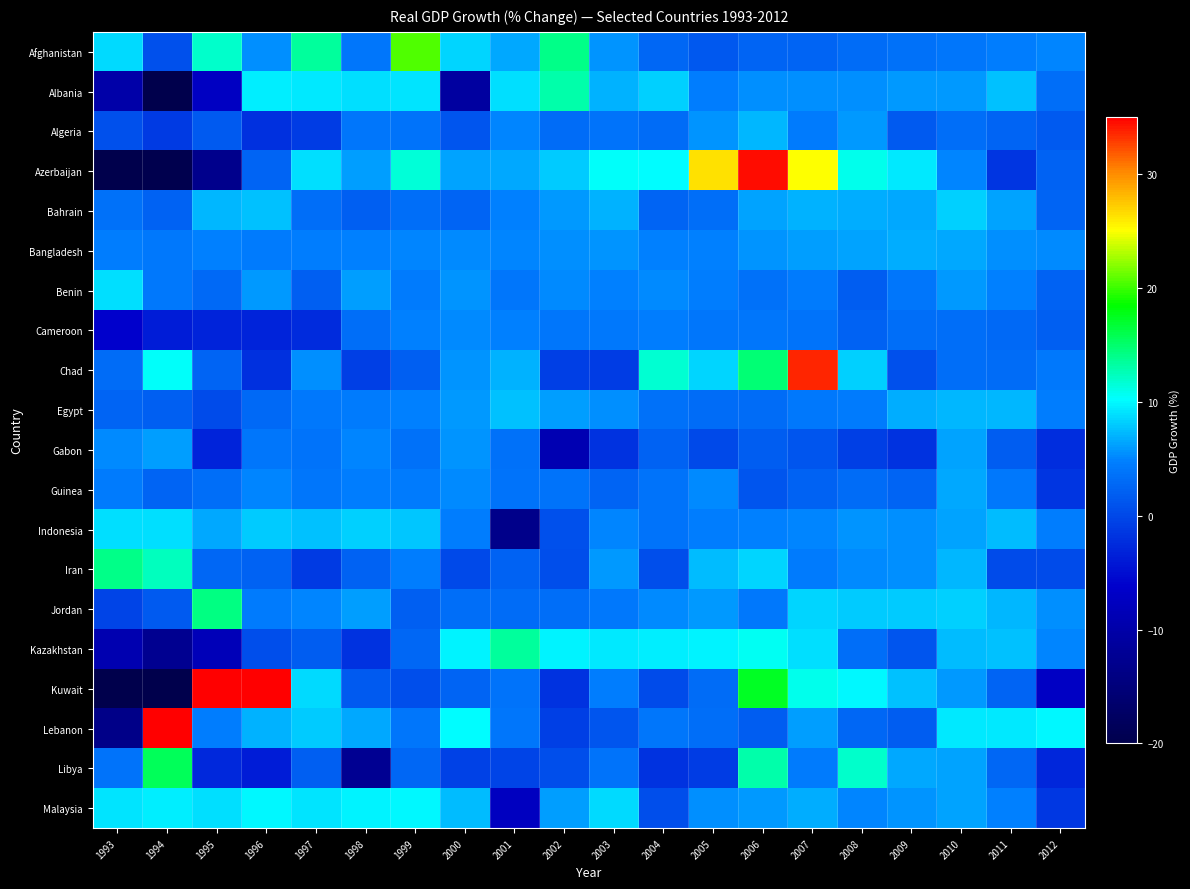

Reading left to right, extract all data points from this chart.

Afghanistan: 1993=8.7	1994=0.7	1995=11.8	1996=5.4	1997=13.3	1998=3.9	1999=20.6	2000=8.4	2001=6.5	2002=14.0	2003=5.7	2004=2.7	2005=1.3	2006=2.4	2007=2.5	2008=3.0	2009=3.5	2010=4.0	2011=4.5	2012=5.0
Albania: 1993=-10.0	1994=-28.0	1995=-7.2	1996=9.6	1997=9.4	1998=8.9	1999=9.1	2000=-10.9	2001=8.8	2002=12.9	2003=6.9	2004=8.3	2005=4.5	2006=5.5	2007=5.5	2008=5.5	2009=5.9	2010=6.0	2011=7.5	2012=3.4
Algeria: 1993=0.8	1994=-1.2	1995=1.6	1996=-2.1	1997=-0.9	1998=3.8	1999=3.8	2000=1.1	2001=5.1	2002=3.2	2003=3.8	2004=3.0	2005=5.6	2006=7.2	2007=4.3	2008=5.9	2009=1.7	2010=3.4	2011=2.4	2012=1.6
Azerbaijan: 1993=-23.1	1994=-19.7	1995=-13.0	1996=2.5	1997=8.9	1998=6.0	1999=11.4	2000=6.2	2001=6.5	2002=8.1	2003=10.5	2004=10.2	2005=26.4	2006=34.5	2007=25.0	2008=10.8	2009=9.3	2010=5.0	2011=-1.6	2012=2.2
Bahrain: 1993=3.5	1994=2.3	1995=7.1	1996=7.6	1997=3.2	1998=1.9	1999=3.2	2000=2.3	2001=4.8	2002=6.0	2003=7.0	2004=2.5	2005=3.3	2006=6.3	2007=7.0	2008=6.8	2009=6.5	2010=8.3	2011=6.2	2012=2.5
Bangladesh: 1993=4.6	1994=4.2	1995=4.8	1996=4.3	1997=4.5	1998=4.8	1999=5.0	2000=5.3	2001=5.0	2002=5.4	2003=5.6	2004=4.8	2005=4.8	2006=5.8	2007=6.1	2008=6.3	2009=6.9	2010=6.5	2011=5.5	2012=5.3
Benin: 1993=9.0	1994=4.2	1995=3.0	1996=5.8	1997=2.0	1998=6.0	1999=4.3	2000=5.7	2001=4.0	2002=5.3	2003=4.9	2004=5.3	2005=4.6	2006=3.4	2007=4.4	2008=1.7	2009=3.9	2010=6.0	2011=4.9	2012=2.3
Cameroon: 1993=-6.2	1994=-3.8	1995=-3.0	1996=-3.2	1997=-2.5	1998=3.3	1999=4.9	2000=5.3	2001=4.9	2002=4.1	2003=4.2	2004=4.5	2005=4.0	2006=4.0	2007=3.7	2008=2.3	2009=3.2	2010=3.3	2011=2.9	2012=1.9
Chad: 1993=3.2	1994=10.4	1995=2.4	1996=-2.1	1997=5.5	1998=-0.8	1999=2.1	2000=5.7	2001=7.0	2002=-0.7	2003=-0.9	2004=11.7	2005=8.5	2006=14.7	2007=33.6	2008=8.3	2009=0.6	2010=3.3	2011=3.1	2012=4.1
Egypt: 1993=2.4	1994=2.1	1995=0.3	1996=2.9	1997=4.2	1998=4.5	1999=4.9	2000=5.9	2001=7.5	2002=6.1	2003=5.4	2004=3.5	2005=3.2	2006=3.2	2007=4.1	2008=4.5	2009=6.8	2010=7.1	2011=7.2	2012=4.7
Gabon: 1993=5.1	1994=6.1	1995=-3.1	1996=3.9	1997=3.7	1998=5.0	1999=3.6	2000=5.7	2001=3.5	2002=-8.9	2003=-1.9	2004=2.1	2005=0.2	2006=1.7	2007=1.1	2008=-0.8	2009=-1.9	2010=6.3	2011=1.7	2012=-2.3
Guinea: 1993=4.3	1994=2.5	1995=3.3	1996=5.0	1997=4.0	1998=4.7	1999=4.5	2000=5.2	2001=3.6	2002=3.8	2003=2.5	2004=3.7	2005=5.2	2006=1.2	2007=2.3	2008=3.0	2009=2.5	2010=6.5	2011=4.1	2012=-1.5
Indonesia: 1993=9.0	1994=8.9	1995=6.5	1996=8.0	1997=7.5	1998=8.2	1999=7.8	2000=4.7	2001=-13.1	2002=0.8	2003=5.0	2004=3.6	2005=4.5	2006=4.8	2007=5.0	2008=5.7	2009=5.5	2010=6.3	2011=7.4	2012=4.7
Iran: 1993=14.1	1994=12.4	1995=2.8	1996=2.2	1997=-1.3	1998=2.3	1999=4.7	2000=0.2	2001=2.2	2002=0.5	2003=5.8	2004=0.5	2005=7.4	2006=8.4	2007=4.4	2008=5.3	2009=5.4	2010=7.1	2011=0.3	2012=0.3
Jordan: 1993=-0.3	1994=1.6	1995=14.4	1996=4.5	1997=5.0	1998=6.2	1999=2.1	2000=3.3	2001=3.0	2002=3.4	2003=4.3	2004=5.3	2005=5.8	2006=4.2	2007=8.6	2008=8.1	2009=8.1	2010=8.2	2011=7.2	2012=5.5
Kazakhstan: 1993=-9.2	1994=-12.6	1995=-8.2	1996=0.5	1997=1.7	1998=-1.9	1999=2.7	2000=9.8	2001=13.5	2002=9.8	2003=9.3	2004=9.6	2005=9.7	2006=10.7	2007=8.9	2008=3.3	2009=1.2	2010=7.3	2011=7.5	2012=5.0
Kuwait: 1993=-26.2	1994=-41.0	1995=82.8	1996=35.1	1997=8.6	1998=1.7	1999=0.6	2000=2.5	2001=3.7	2002=-1.8	2003=4.7	2004=0.2	2005=3.0	2006=17.3	2007=10.8	2008=10.1	2009=7.5	2010=6.0	2011=2.5	2012=-7.1
Lebanon: 1993=-13.4	1994=38.2	1995=4.5	1996=7.0	1997=8.0	1998=6.5	1999=4.0	2000=10.2	2001=3.9	2002=-0.8	2003=1.1	2004=3.9	2005=3.4	2006=1.7	2007=6.0	2008=2.7	2009=1.7	2010=9.3	2011=9.2	2012=10.1
Libya: 1993=3.7	1994=15.7	1995=-2.7	1996=-3.8	1997=1.9	1998=-12.4	1999=2.6	2000=-0.6	2001=-0.4	2002=0.5	2003=3.7	2004=-1.8	2005=-1.0	2006=13.0	2007=4.5	2008=11.9	2009=6.5	2010=6.4	2011=2.7	2012=-3.0
Malaysia: 1993=9.0	1994=9.5	1995=8.9	1996=9.9	1997=9.2	1998=9.8	1999=10.0	2000=7.3	2001=-7.4	2002=6.1	2003=8.7	2004=0.5	2005=5.4	2006=5.8	2007=6.8	2008=5.0	2009=5.6	2010=6.3	2011=4.8	2012=-1.5